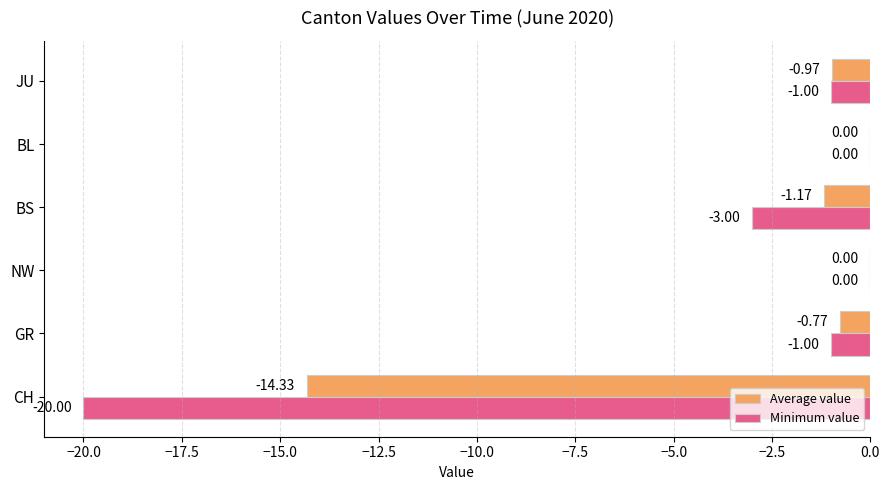

Which series changed the most between BS and BL?

Minimum value